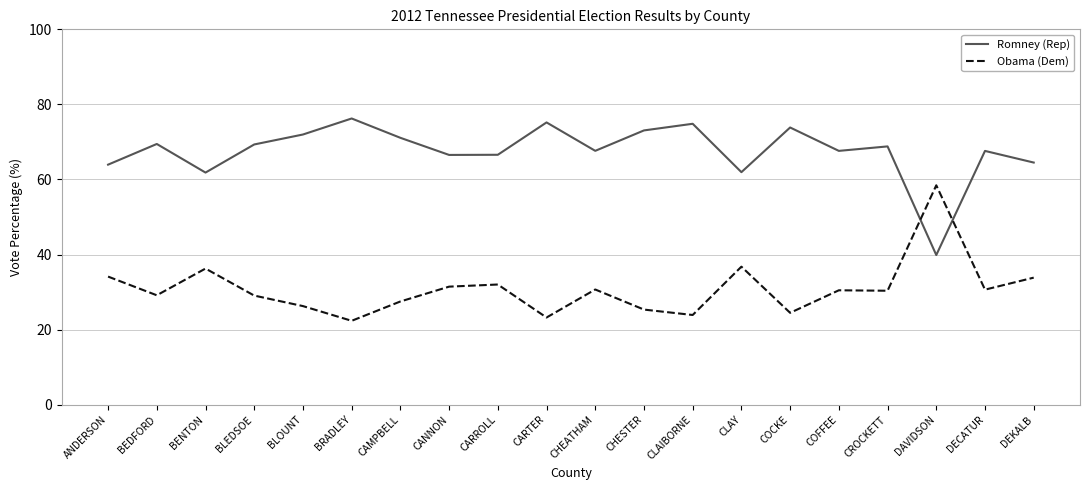

What is the difference between the maximum and minimum values in the Obama (Dem) series?

36.1